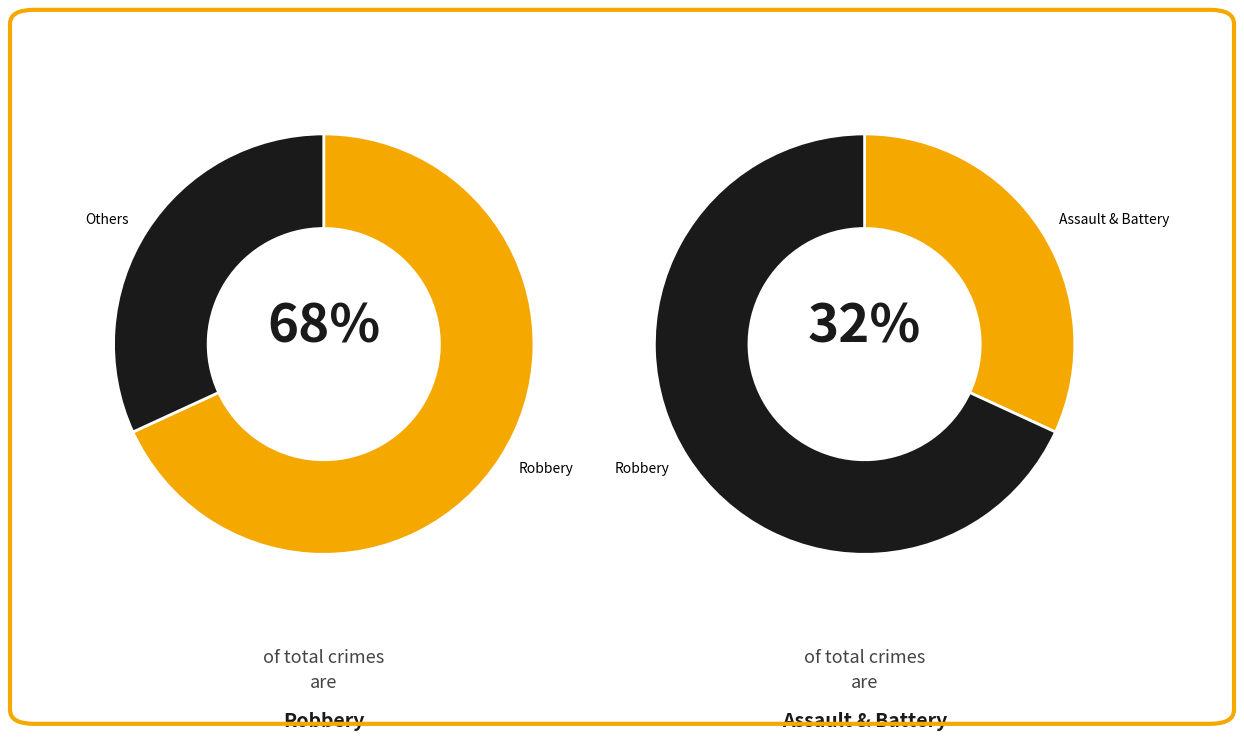

How many slices are in this pie chart?

4